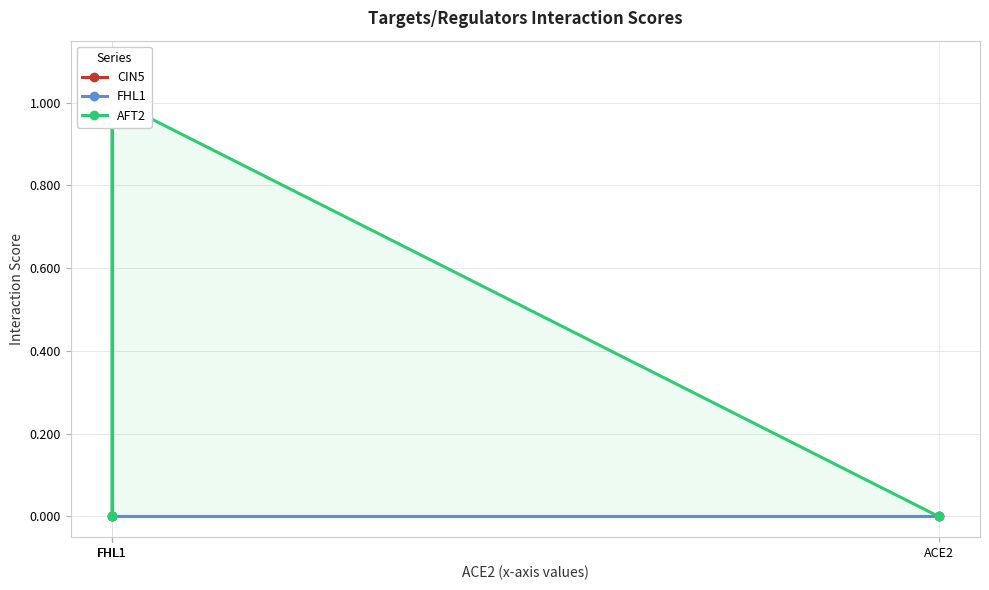

Which series has the widest spread of values?

AFT2